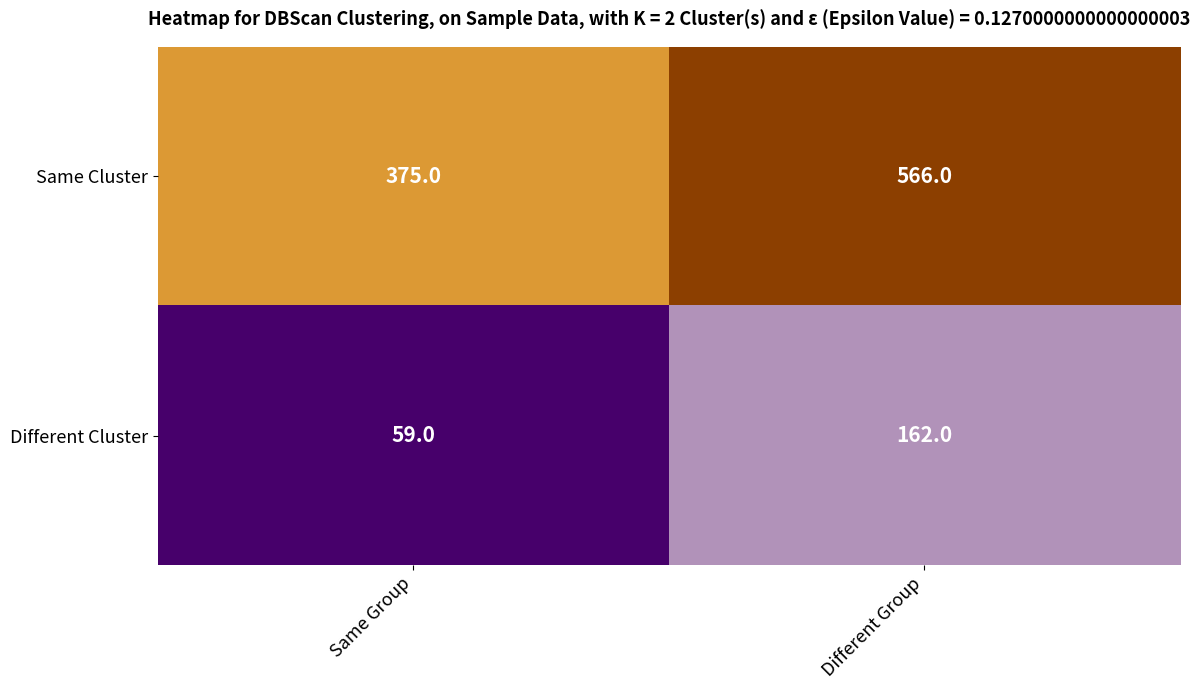

Is it true that Same Cluster equals 130 at Different Group?

False